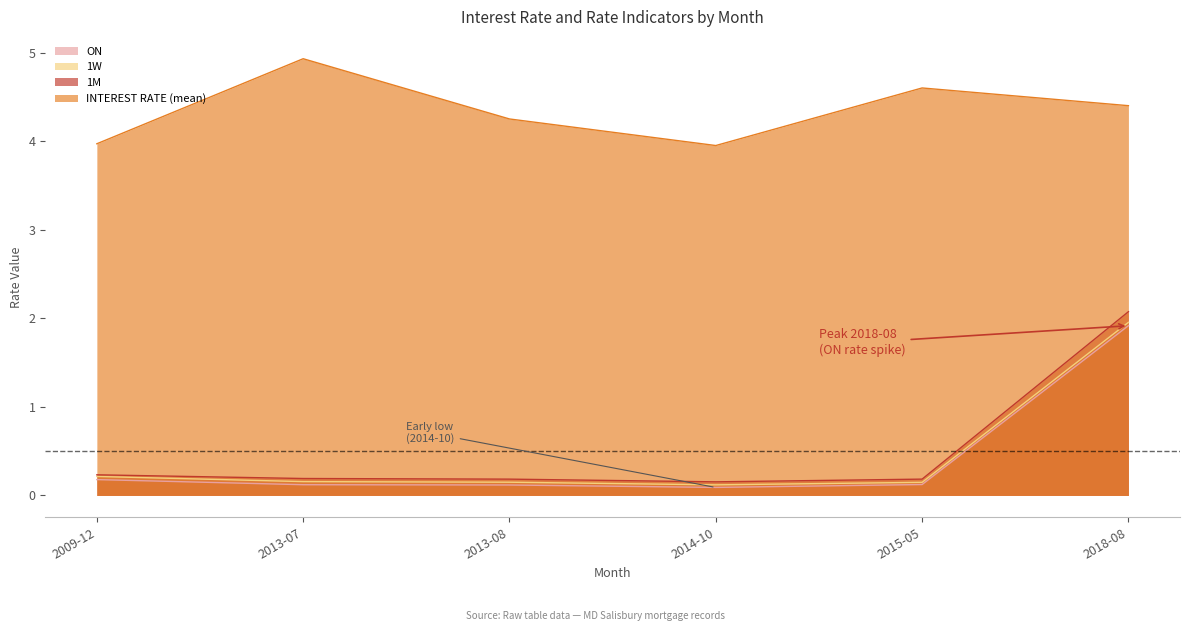

What is the average value of the 1M series?

0.5